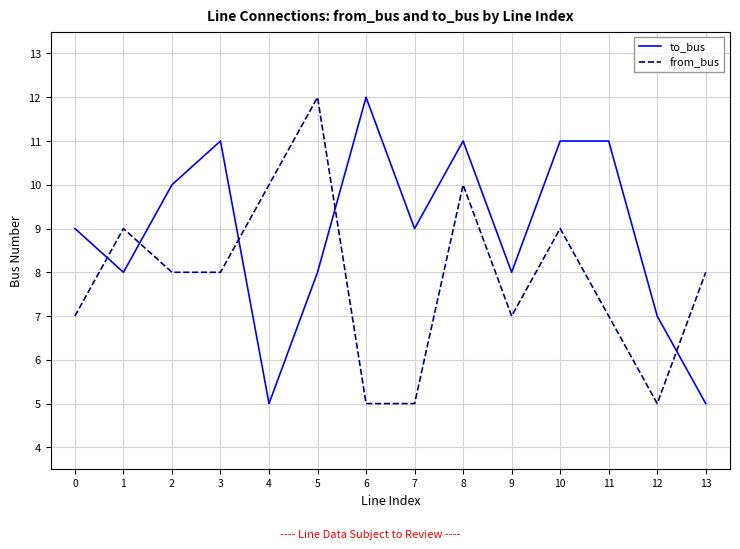

Does the chart have visible grid lines?

Yes